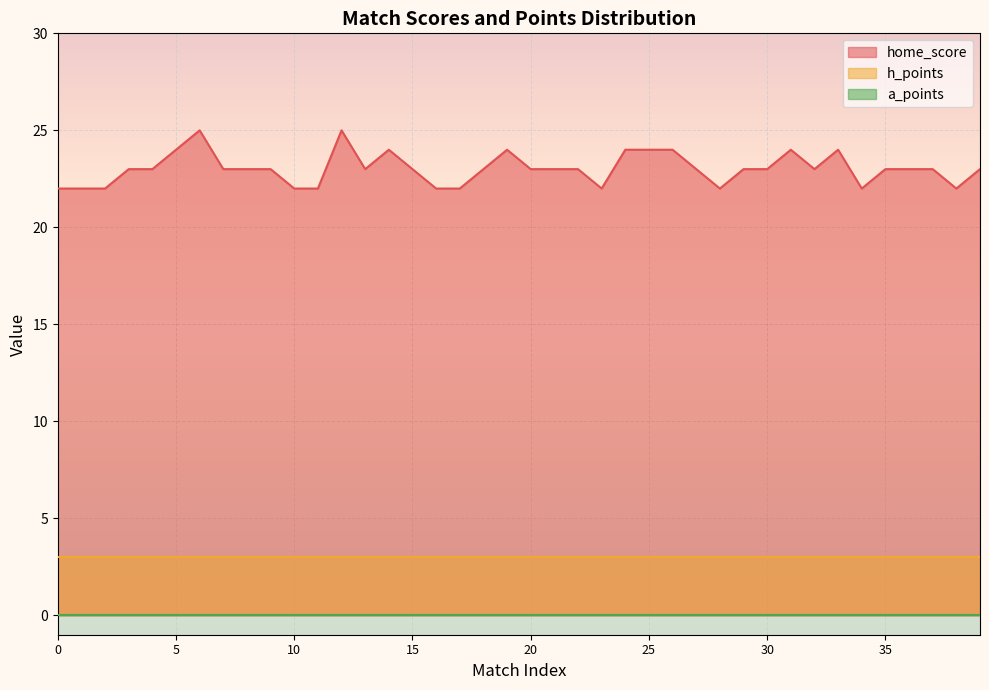

What is the minimum value for h_points?

3